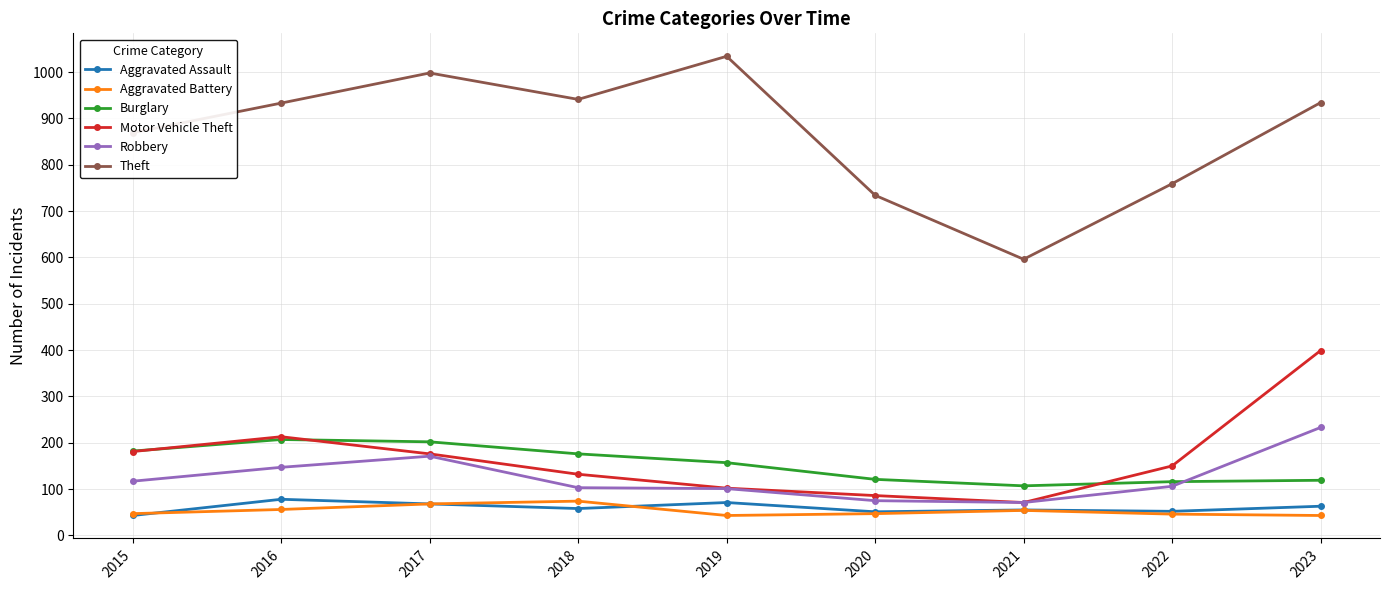

Is it true that Motor Vehicle Theft equals 33 at 2021?

False